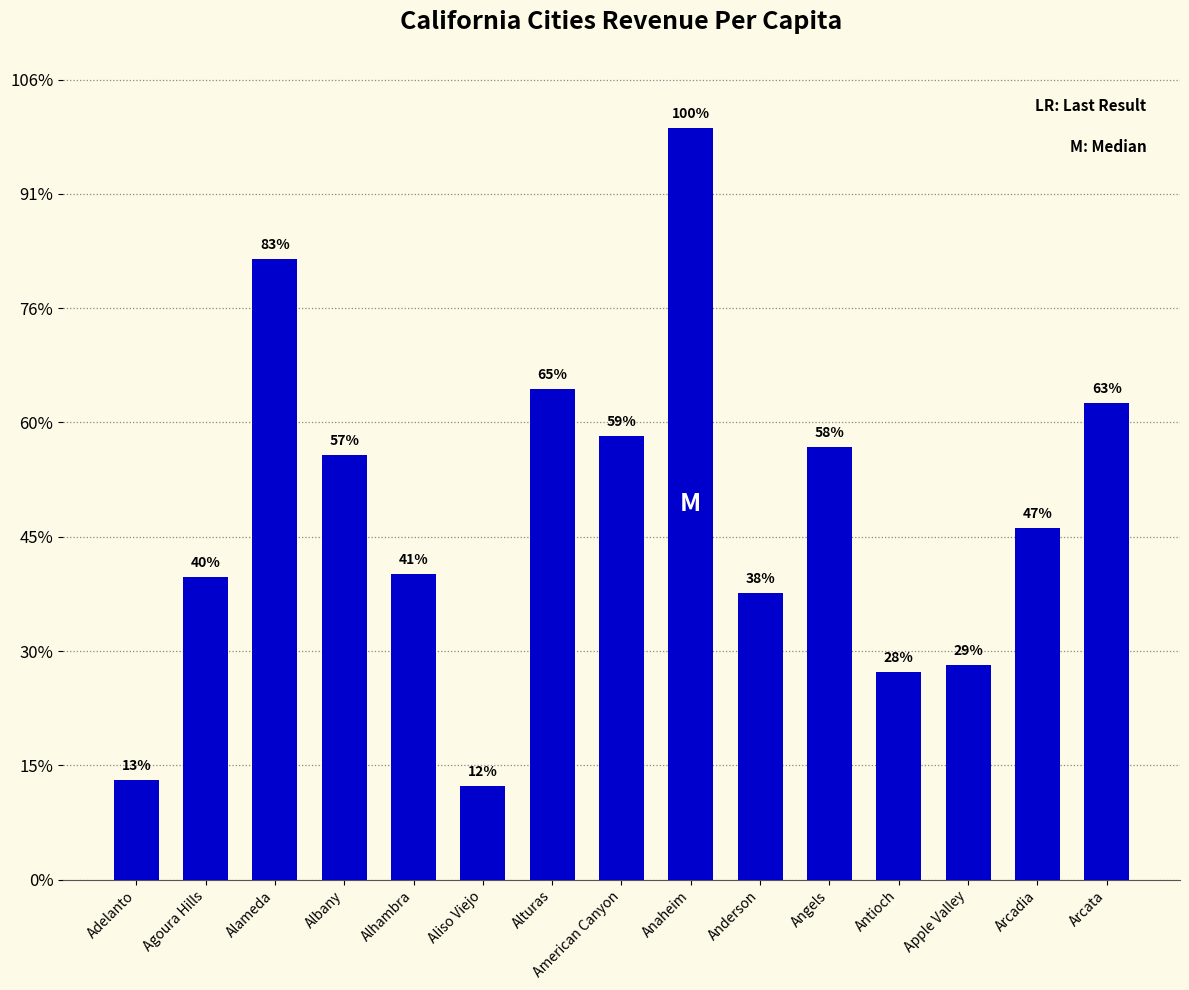

Does the chart contain any negative values?

No